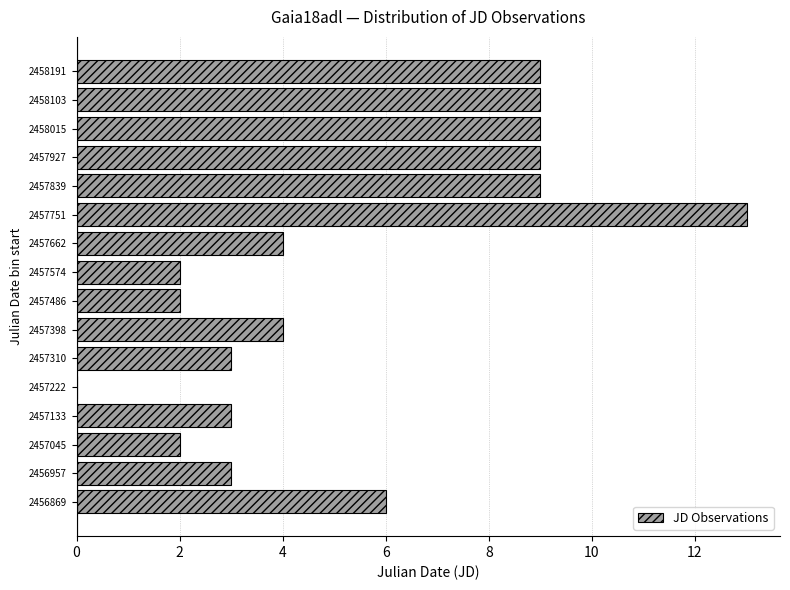

Reading bottom to top, extract all data points from this chart.

2456869=6	2456957=3	2457045=2	2457133=3	2457222=0	2457310=3	2457398=4	2457486=2	2457574=2	2457662=4	2457751=13	2457839=9	2457927=9	2458015=9	2458103=9	2458191=9